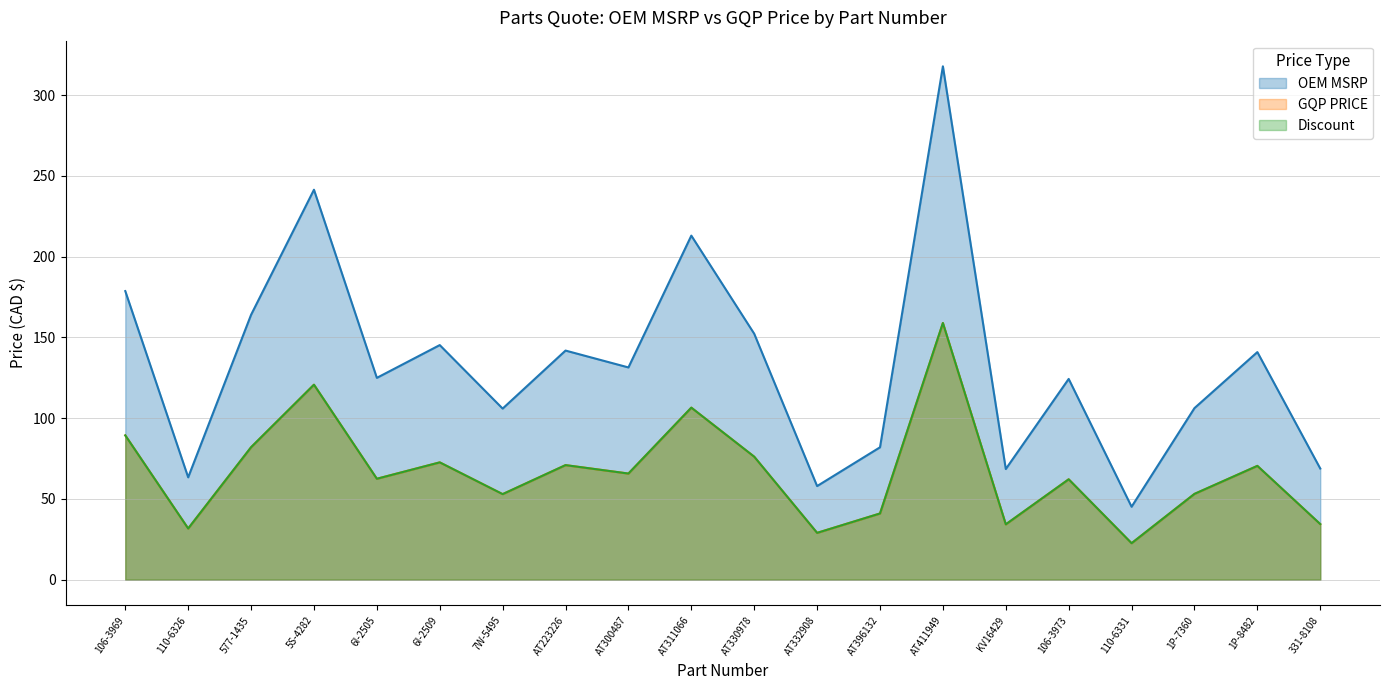

What is the spread (max minus min) of values at 106-3969?

89.3